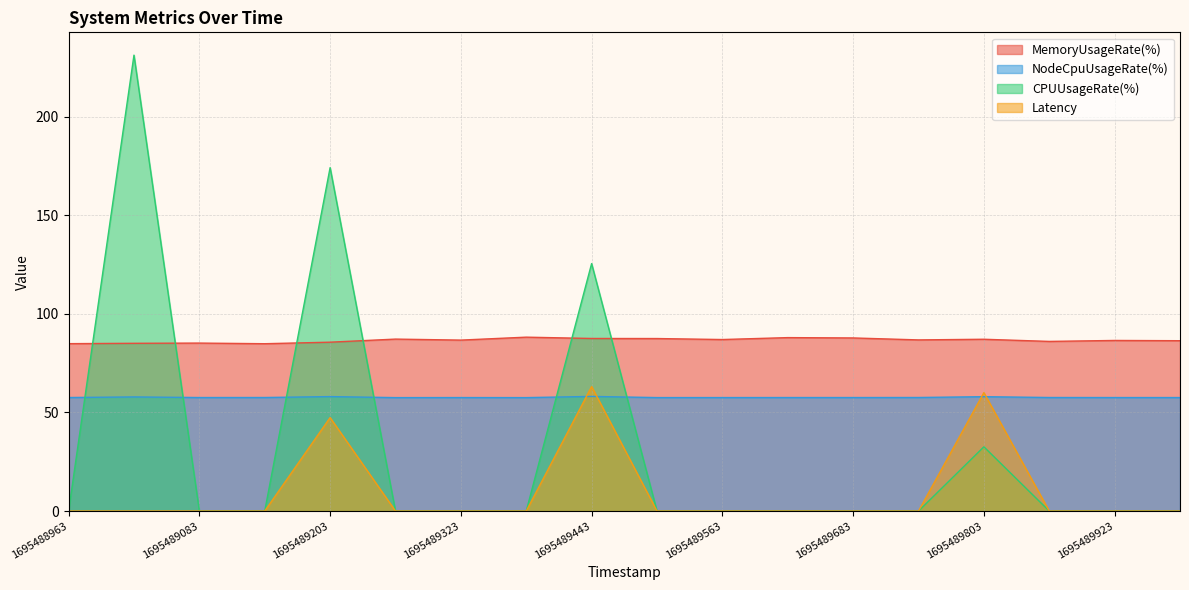

At how many categories does at least one series exceed 23?

18